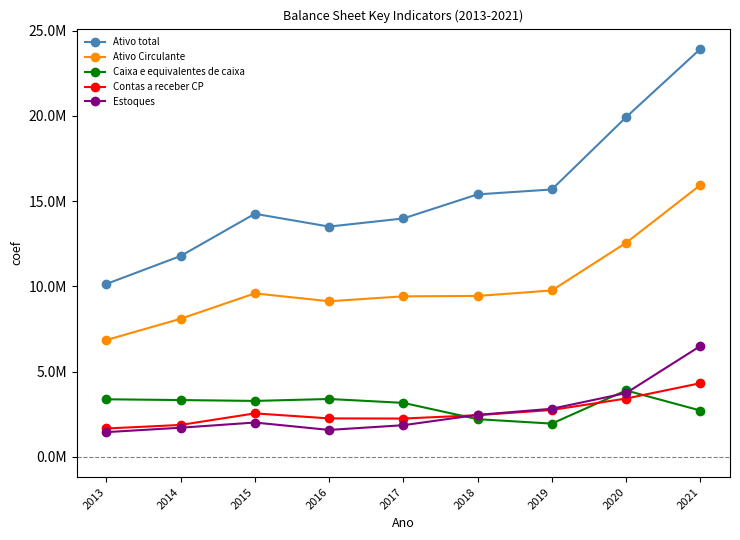

True or false: Caixa e equivalentes de caixa and Estoques intersect in this chart.

True